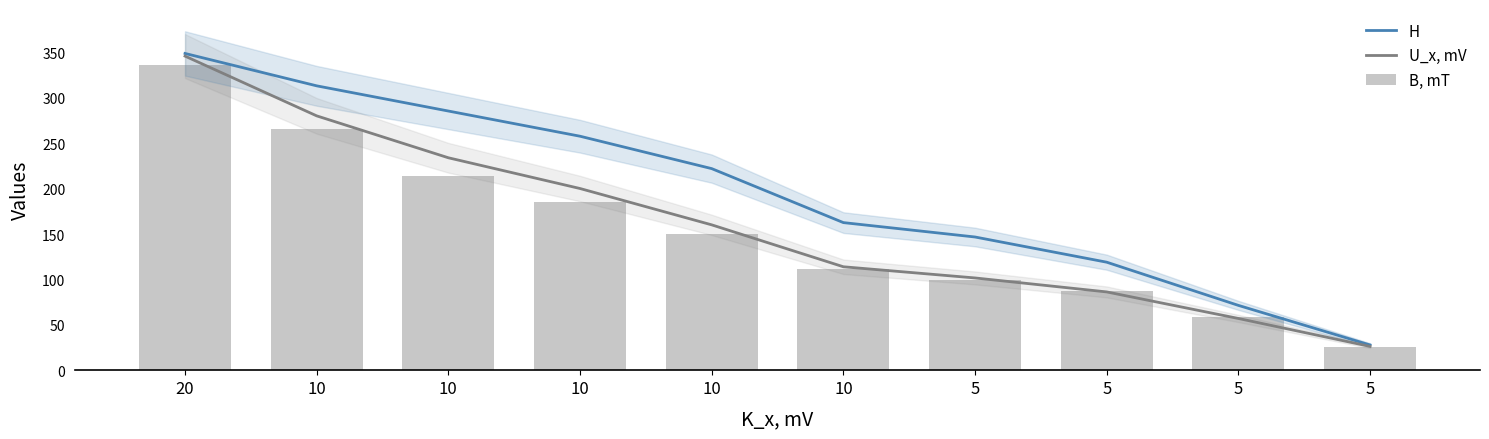

Which label corresponds to the smallest value in the chart?

5